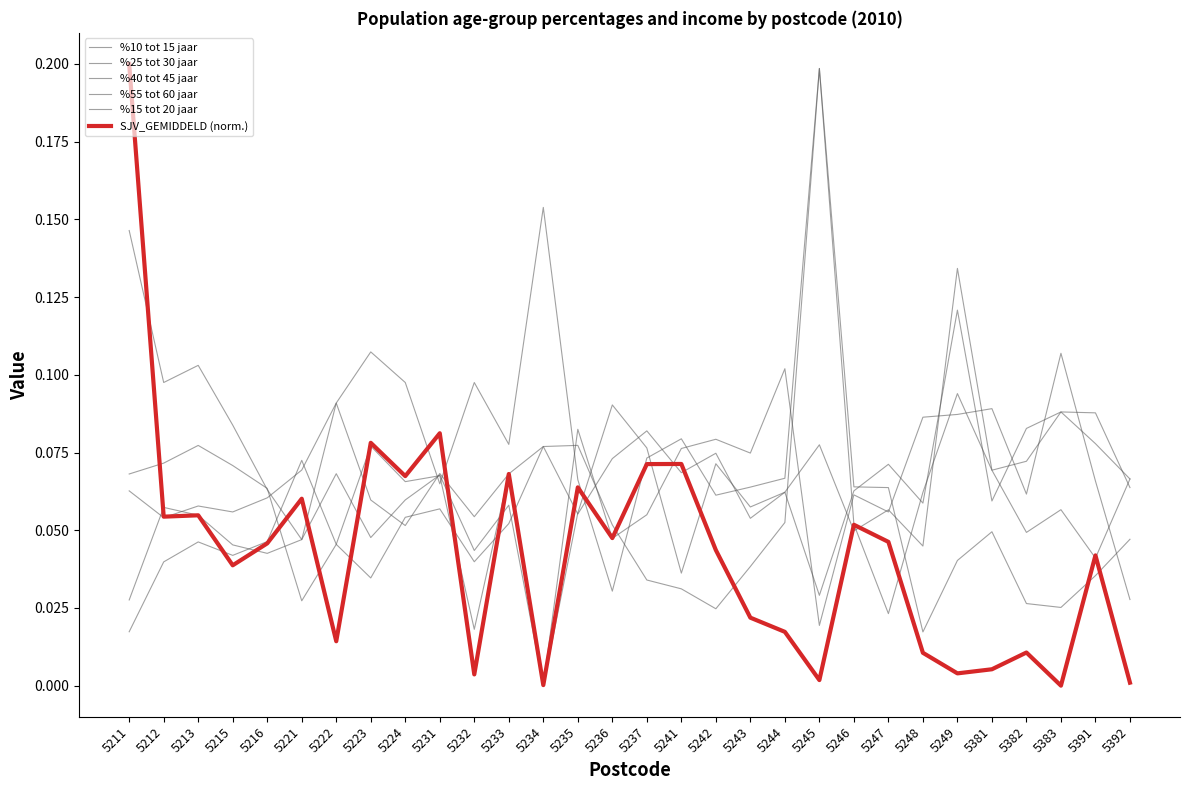

In %10 tot 15 jaar, how many points are higher than both neighbors (excluding endpoints)?

10